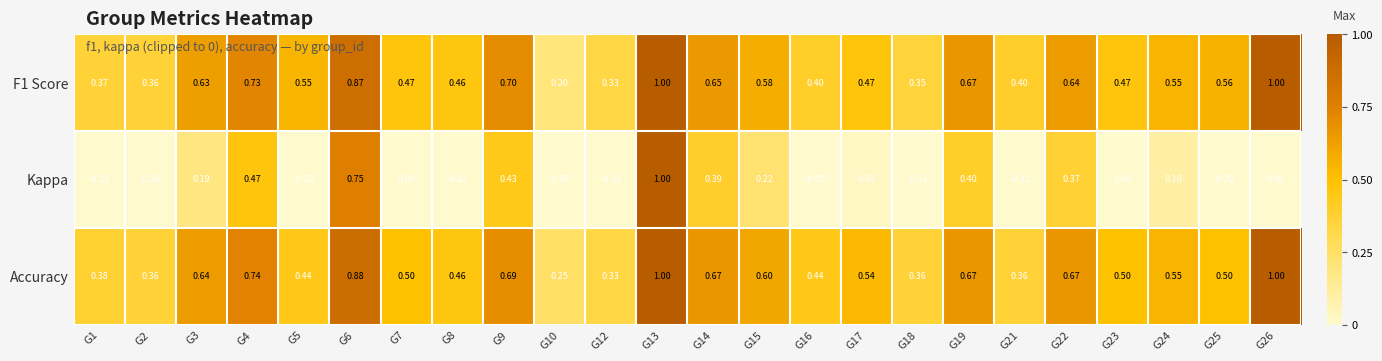

Which series changed the most between G12 and G22?

Kappa